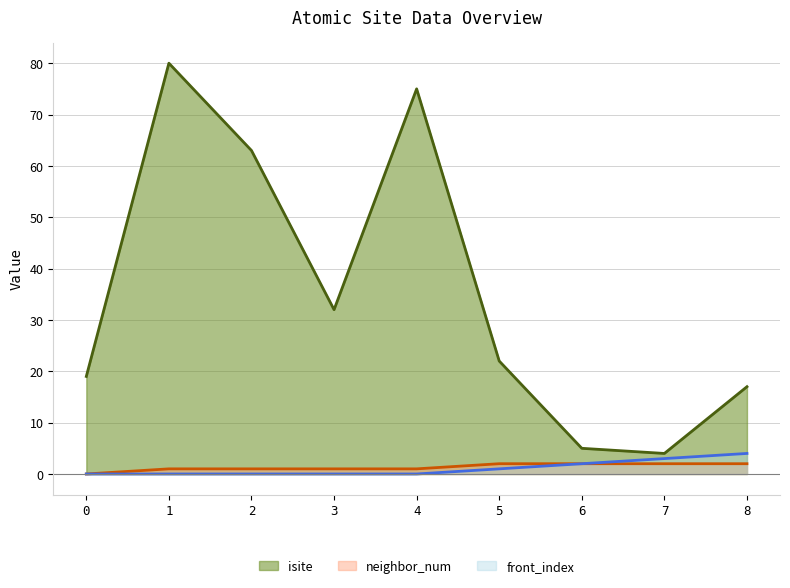

What value does the neighbor_num series have at 8?

2